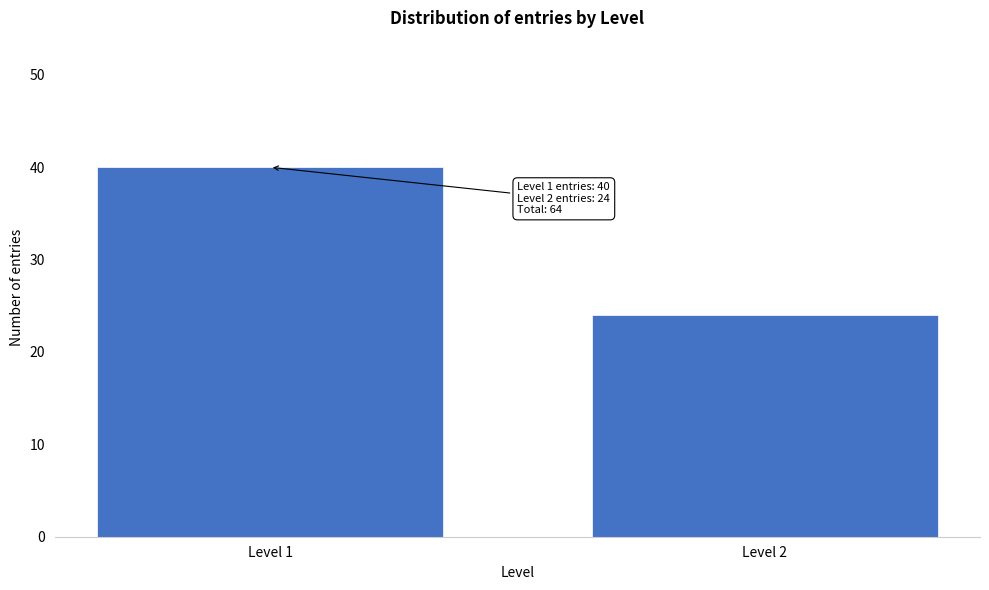

Reading left to right, transcribe all the data shown in this chart.

40	24